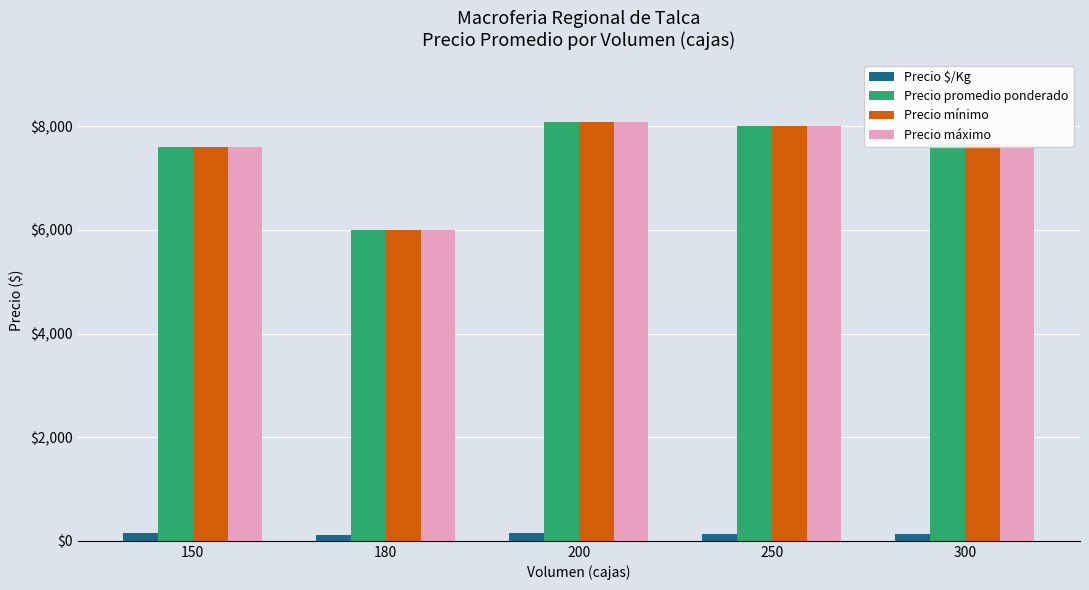

What is the sum of all Precio máximo values?

37326.9